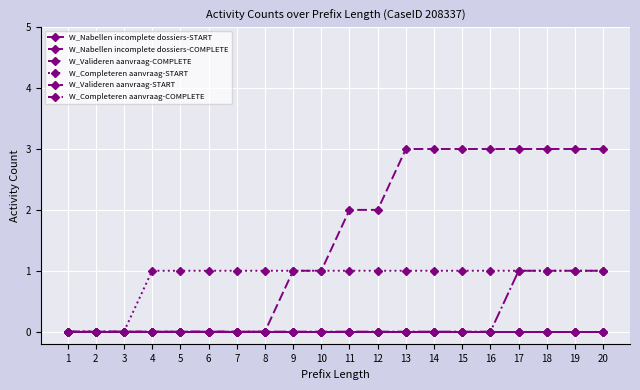

At 3, list the series in order from largest to smallest.

W_Nabellen incomplete dossiers-START, W_Nabellen incomplete dossiers-COMPLETE, W_Valideren aanvraag-COMPLETE, W_Completeren aanvraag-START, W_Valideren aanvraag-START, W_Completeren aanvraag-COMPLETE